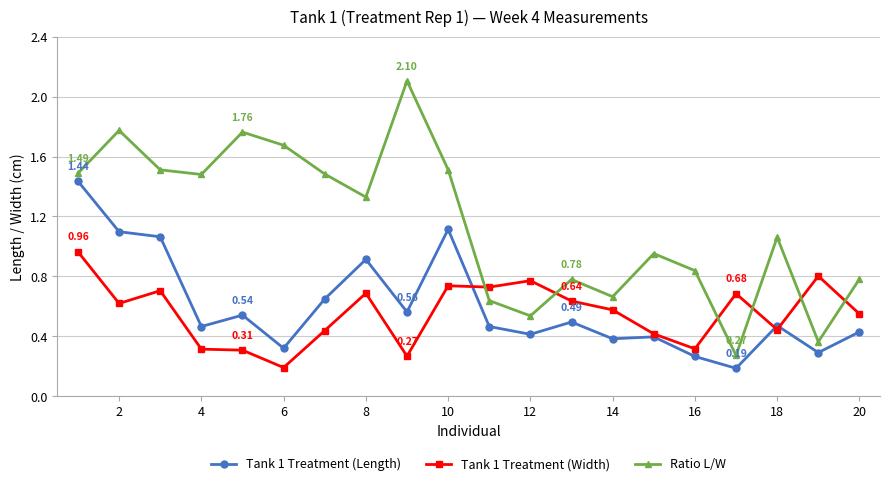

True or false: Tank 1 Treatment (Width) and Ratio L/W intersect in this chart.

True